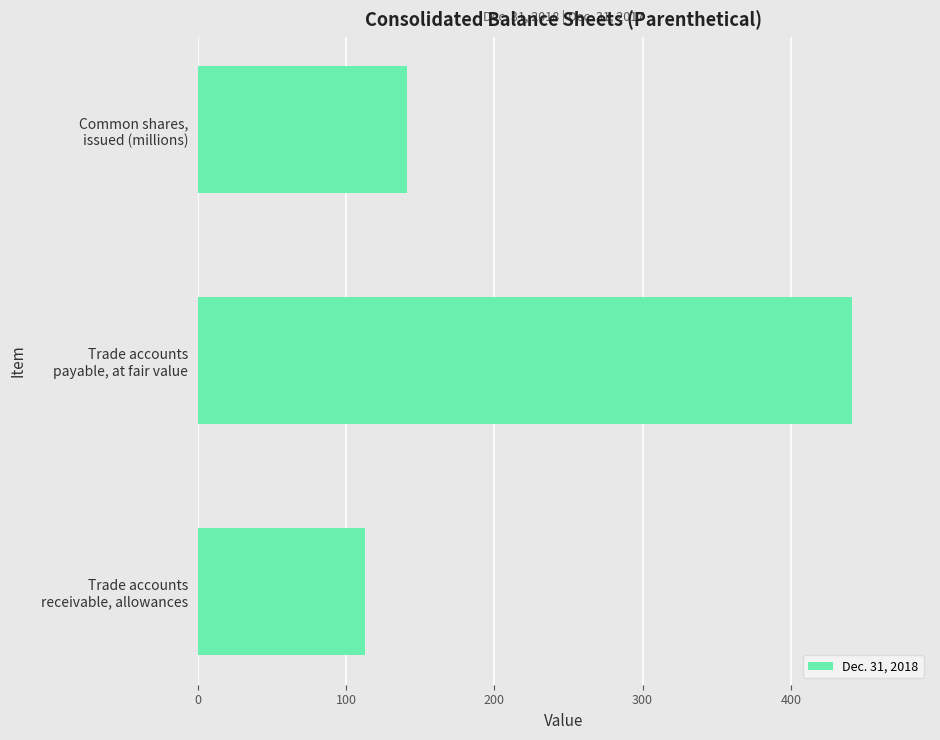

What is the difference between the maximum and minimum values?

328.0